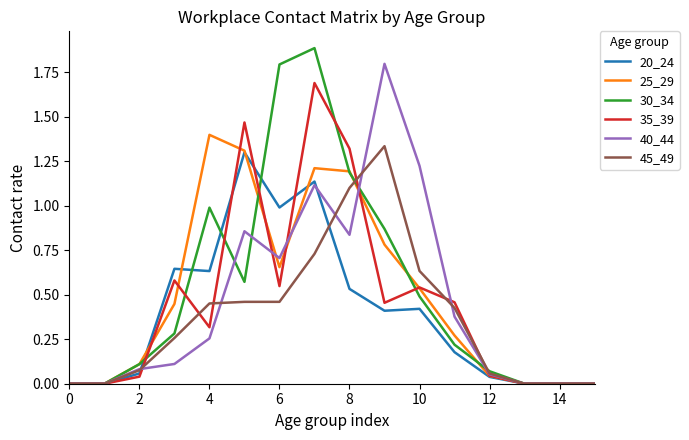

Which series has the largest range (max minus min)?

30_34